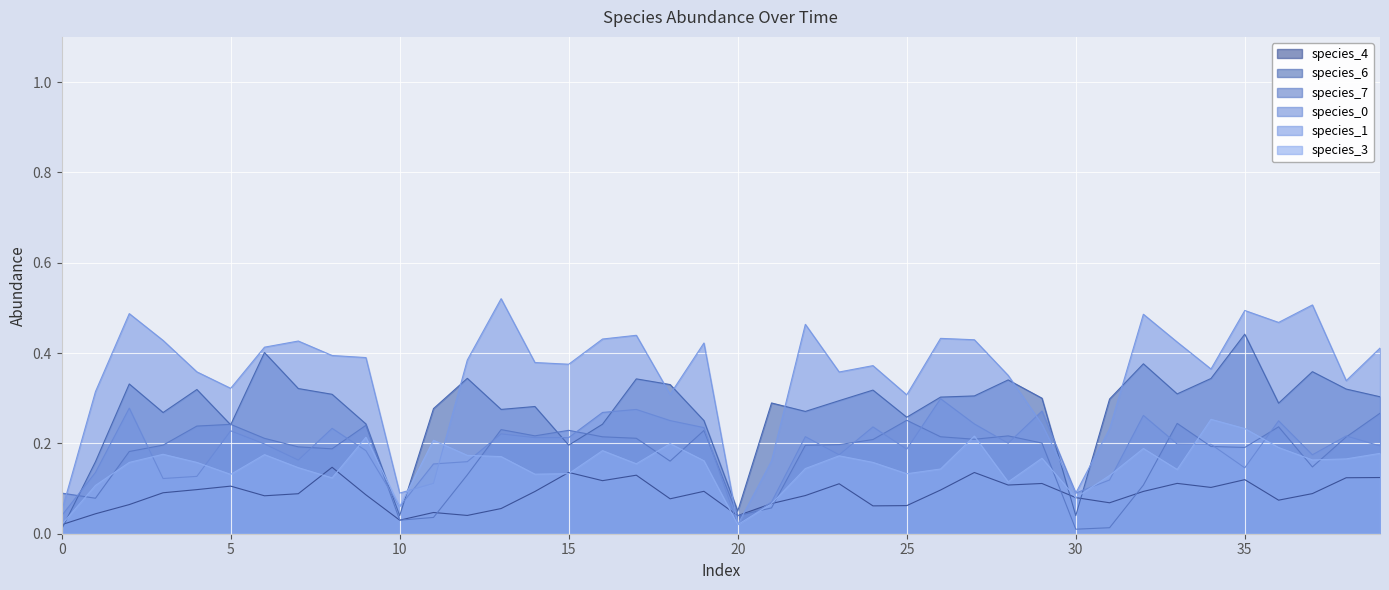

At how many categories does at least one series exceed 0?

40